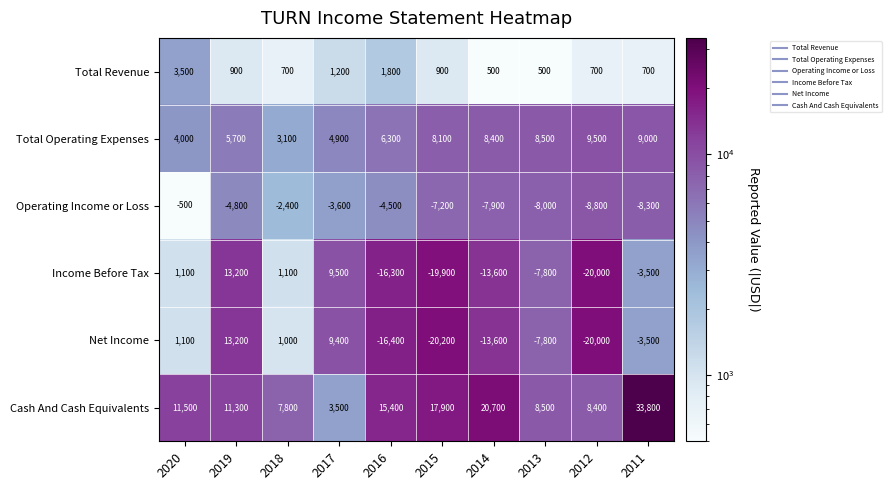

What is the sum of all Operating Income or Loss values?

-56000